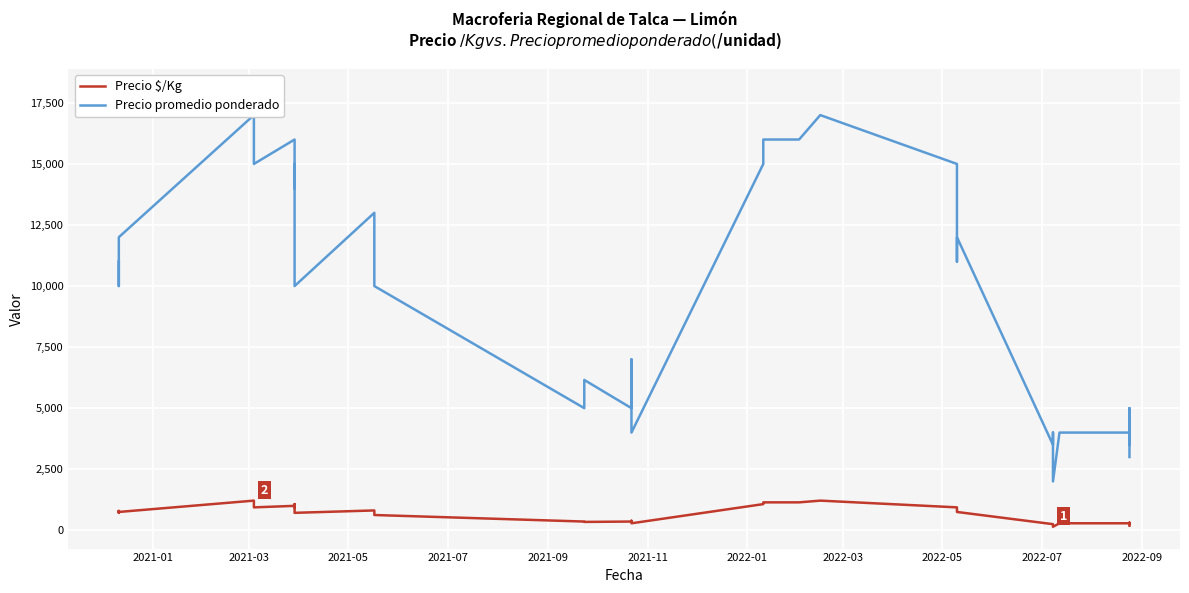

True or false: Precio promedio ponderado and Precio $/Kg cross at least once.

False